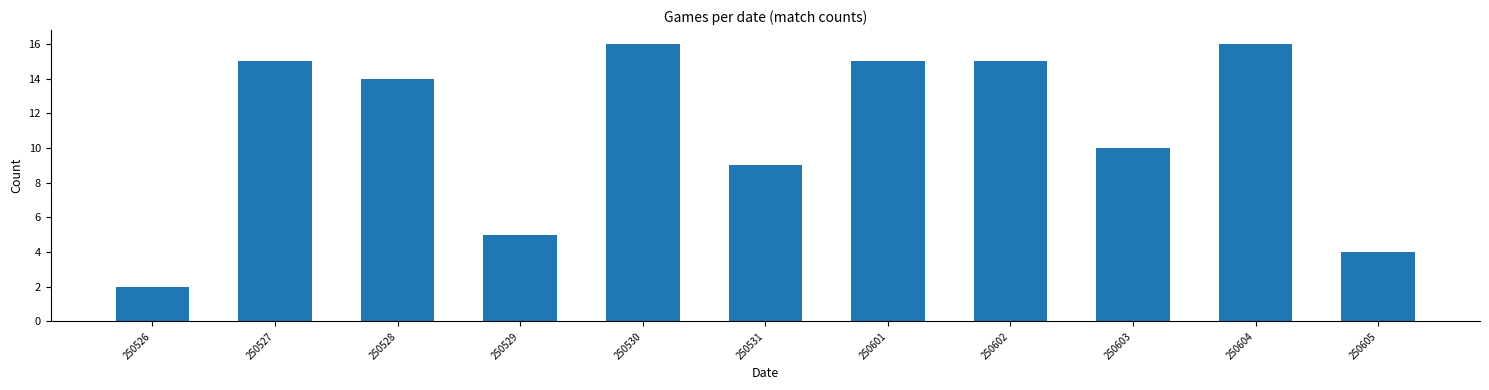

Reading left to right, what are all the values shown in this chart?

2	15	14	5	16	9	15	15	10	16	4